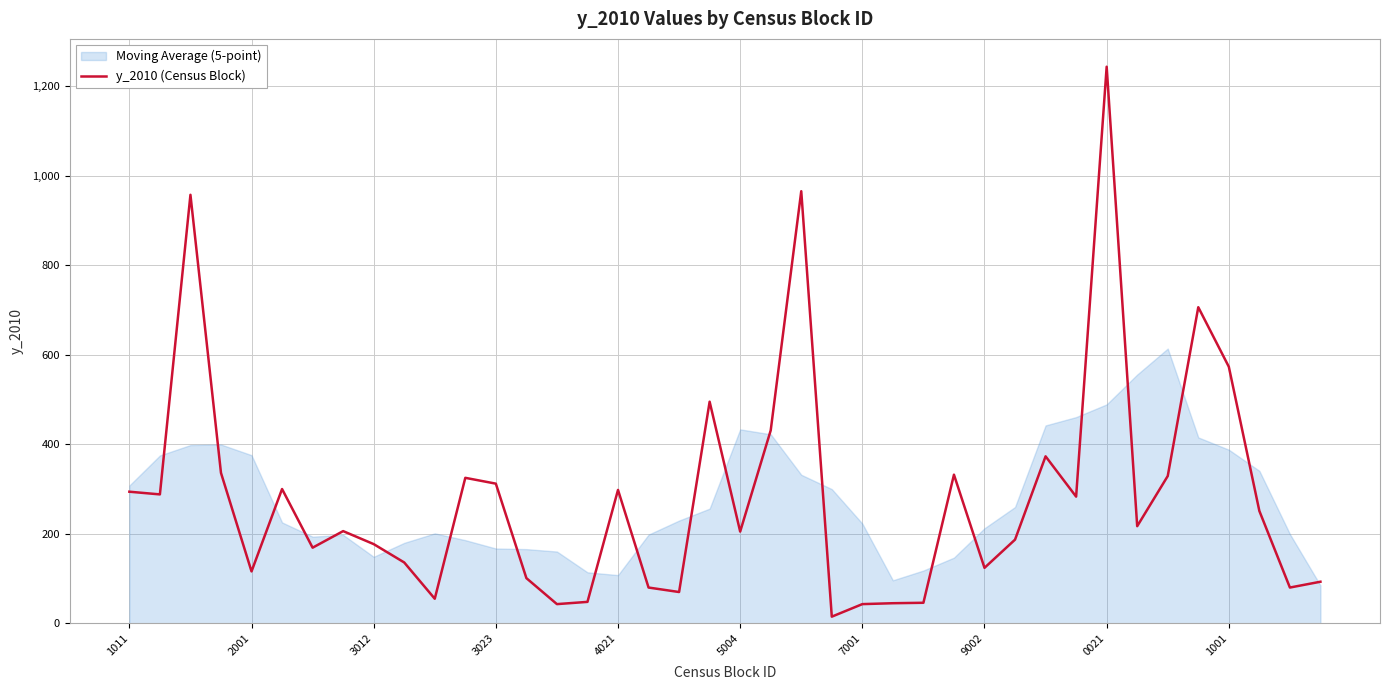

What is the label of the 30th point from the right?

10